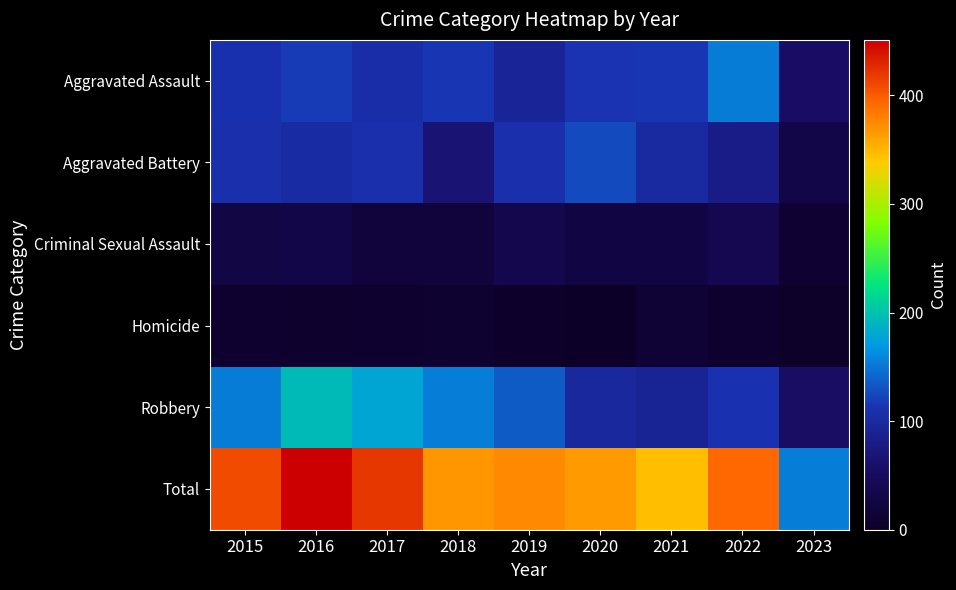

Between 2021 and 2020, which is larger?

2021